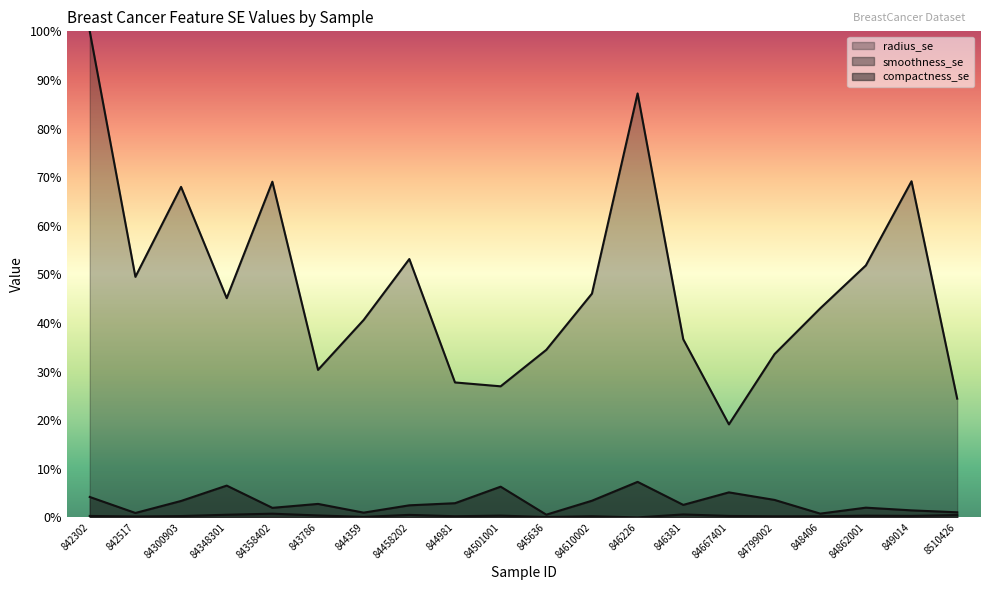

Which has a higher value, 8510426 or 845636?

845636